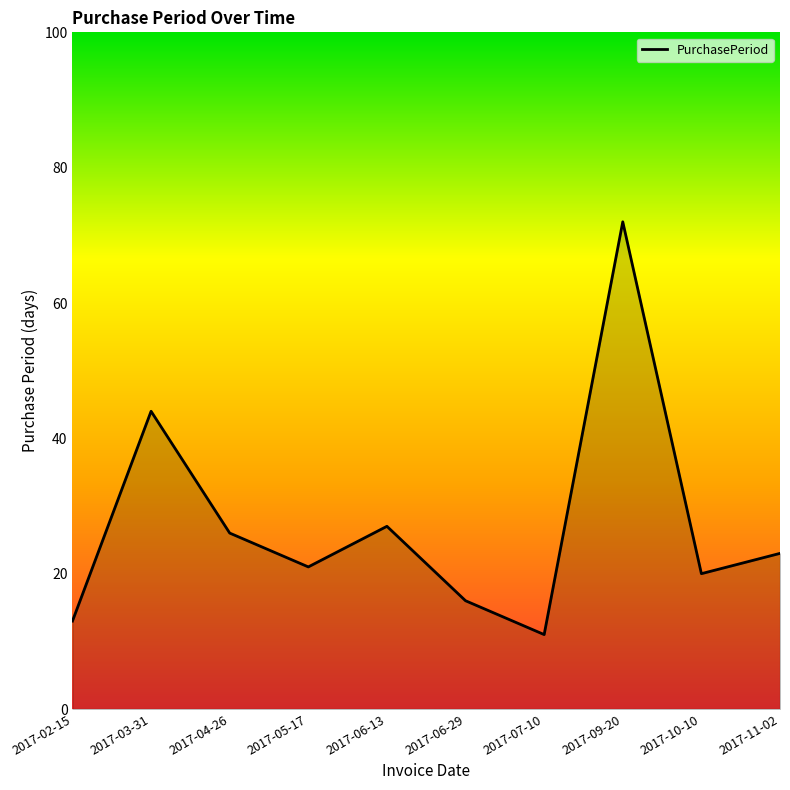

The value at 2017-09-20 is 72. True or false?

True